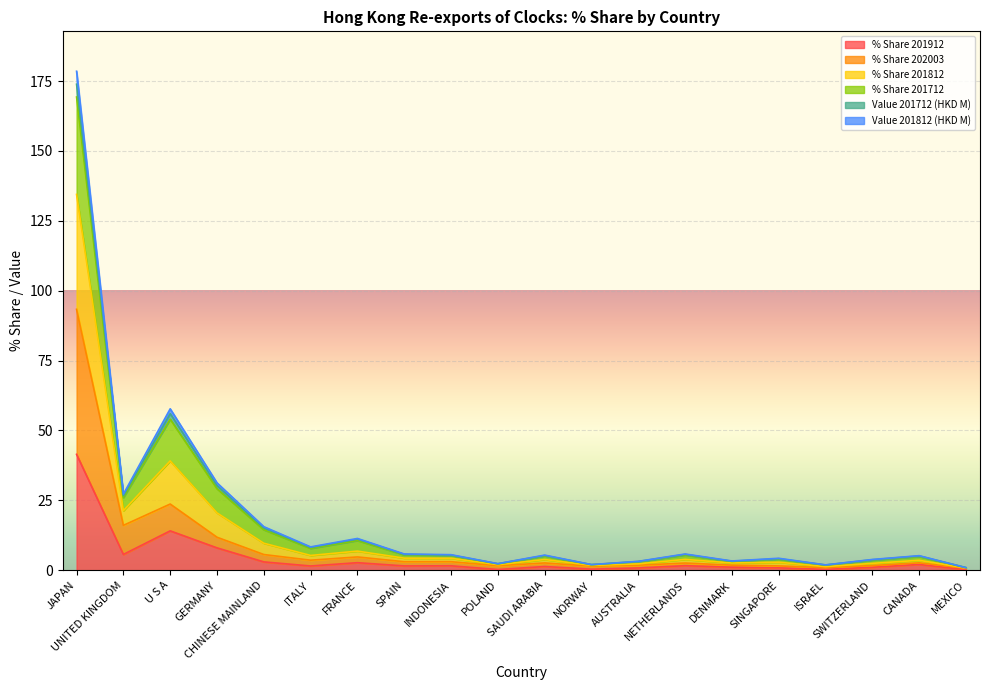

Does the chart display data point markers on the line(s)?

No